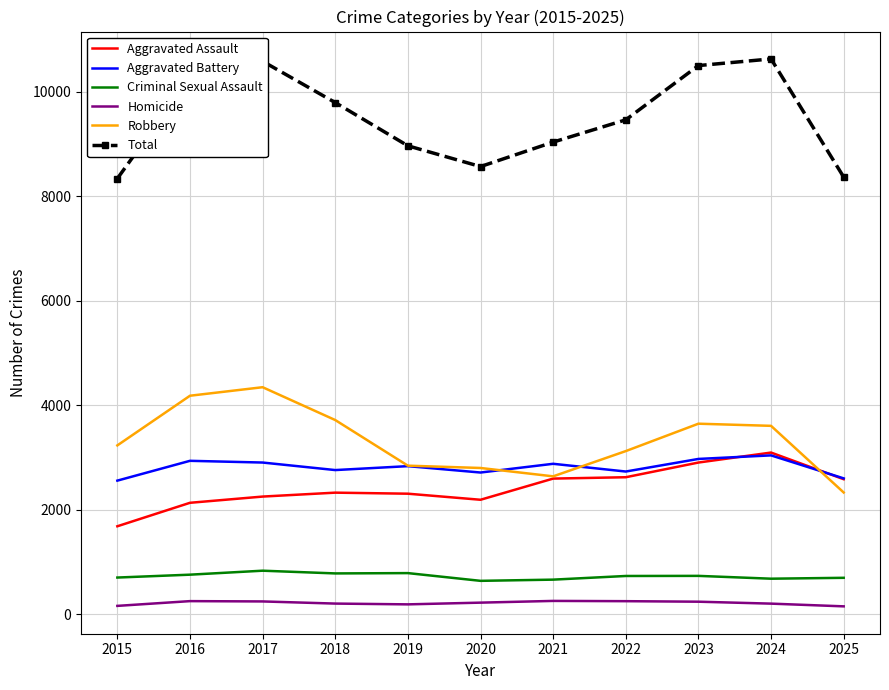

True or false: Aggravated Assault and Total intersect in this chart.

False